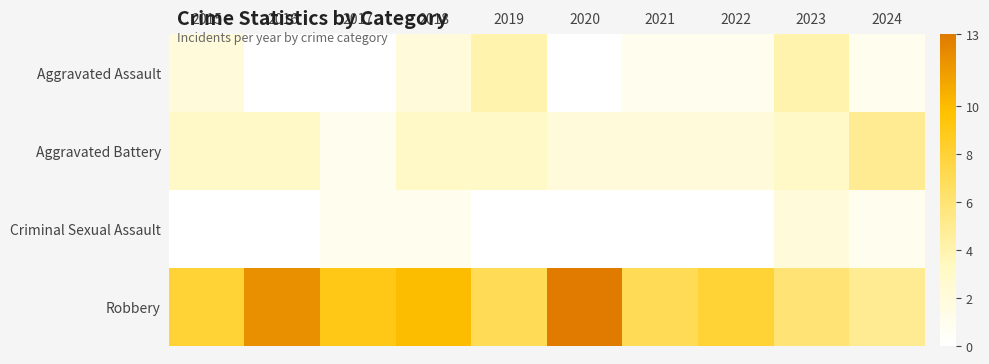

Rank the series at 2024 from highest to lowest value.

Aggravated Battery, Robbery, Aggravated Assault, Criminal Sexual Assault